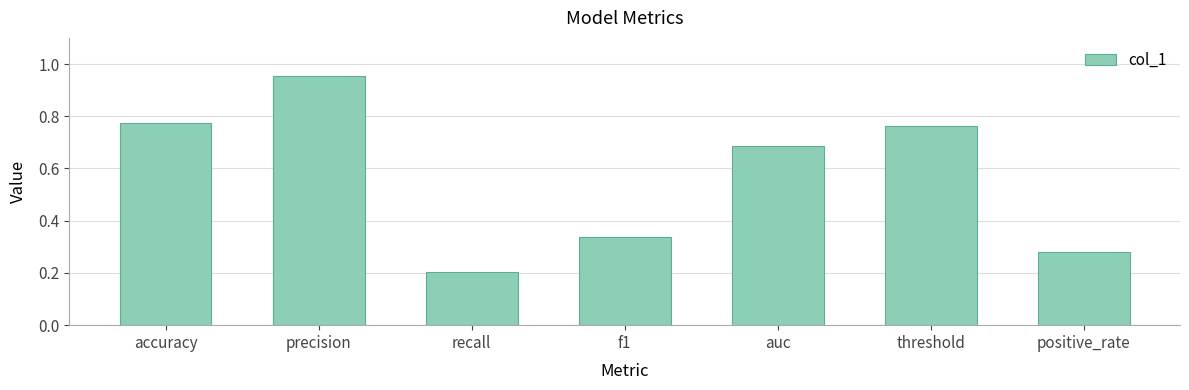

What is the label of the 1st bar from the right?

positive_rate